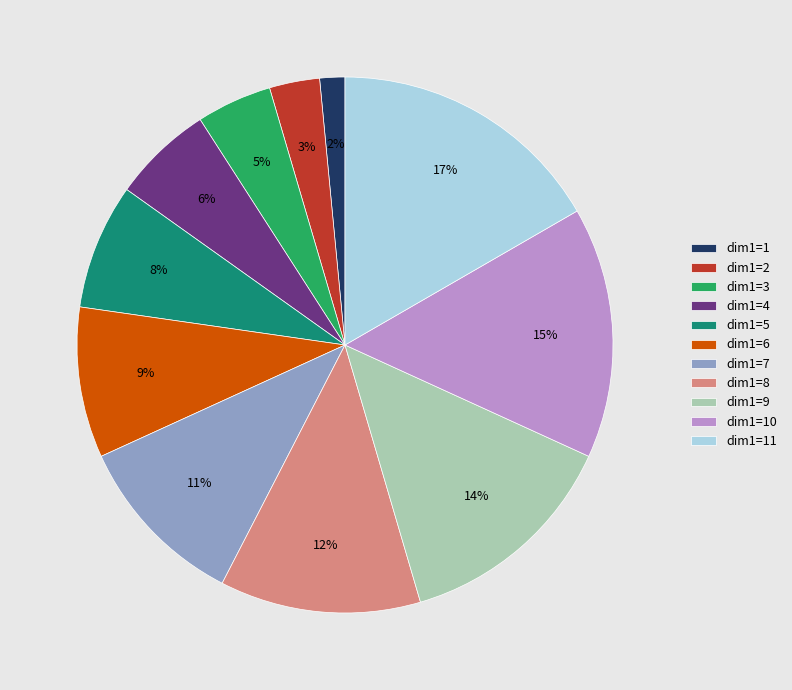

Is the sum of dim1=7 and dim1=4 greater than half?

No